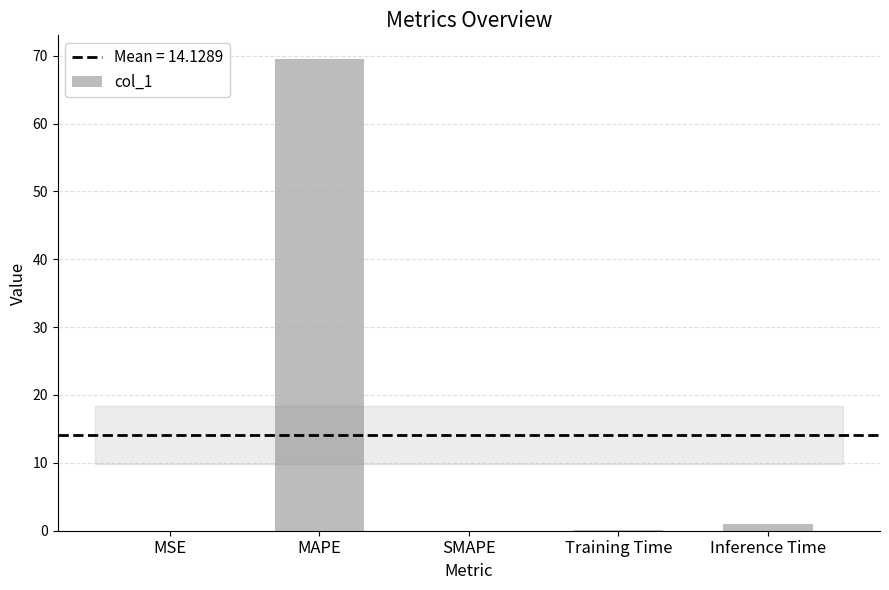

Which label corresponds to the largest value in the chart?

MAPE